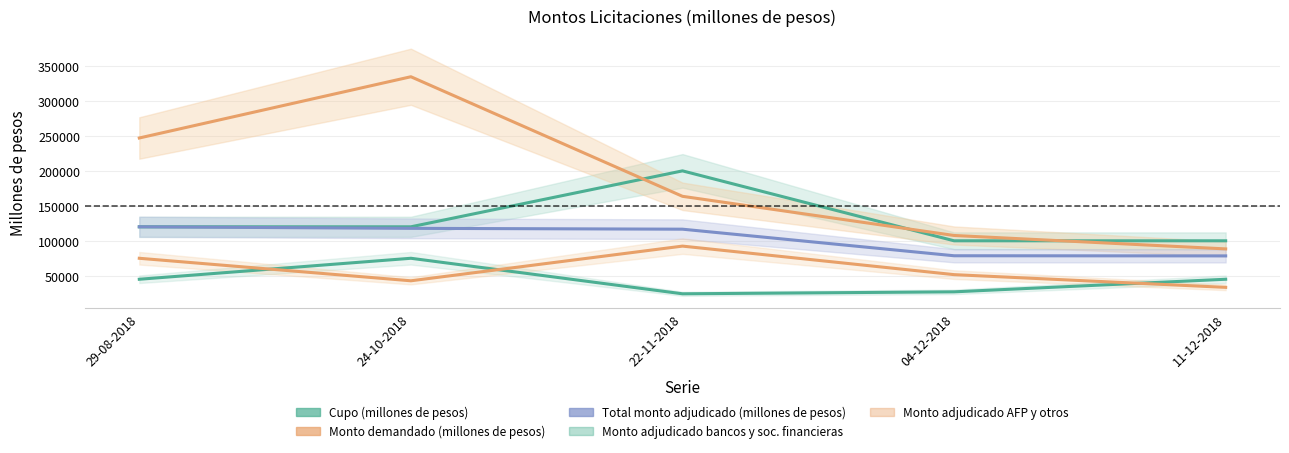

True or false: Cupo (millones de pesos) and Monto demandado (millones de pesos) cross at least once.

True